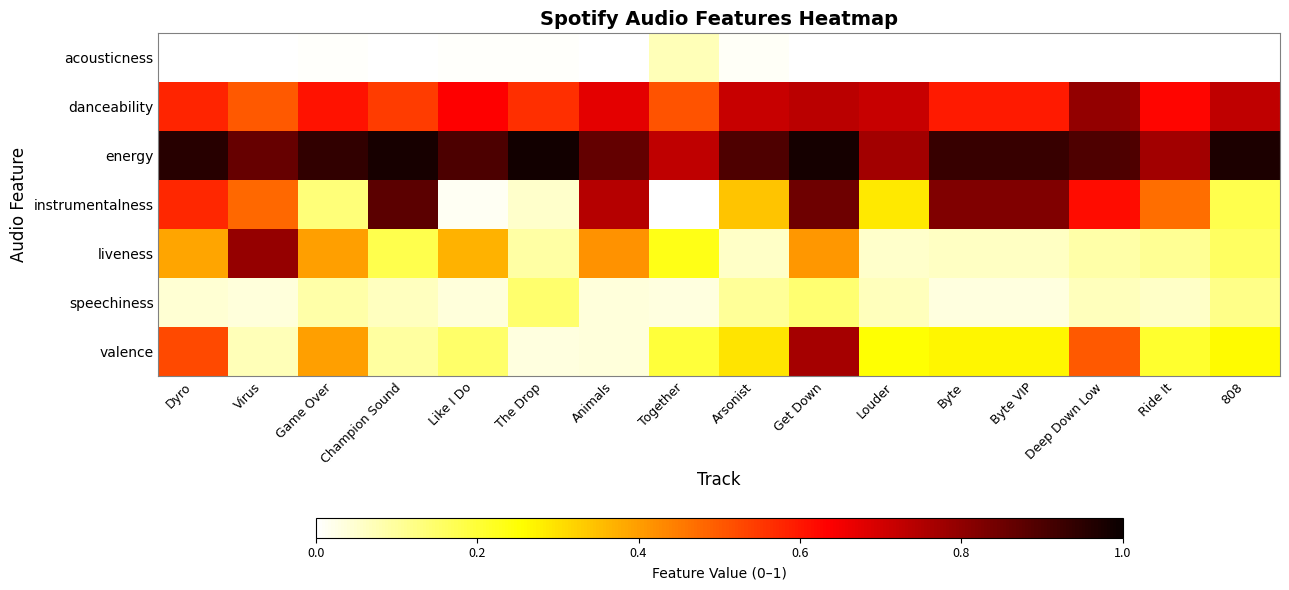

How many series are shown in this chart?

7